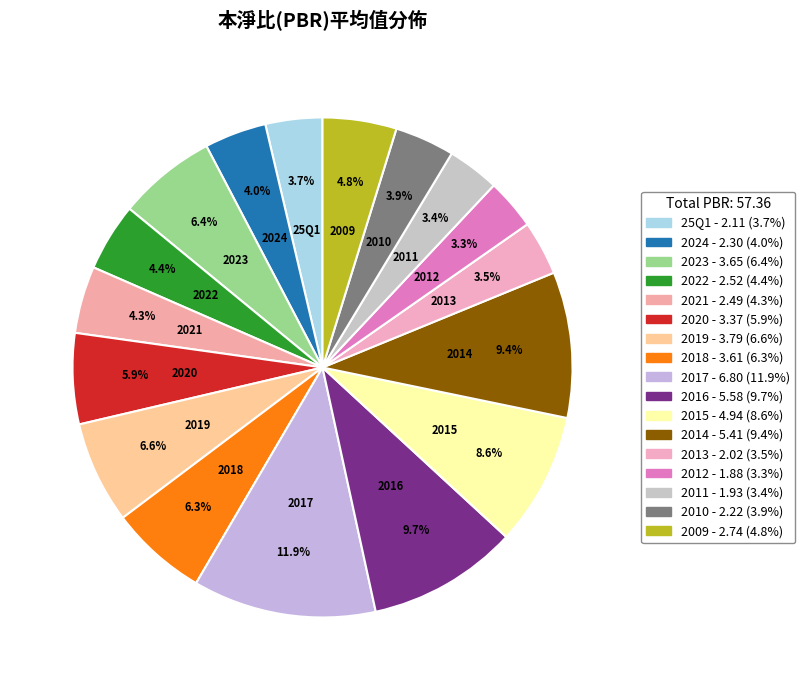

Is it true that 2017 is 23% of the pie?

False